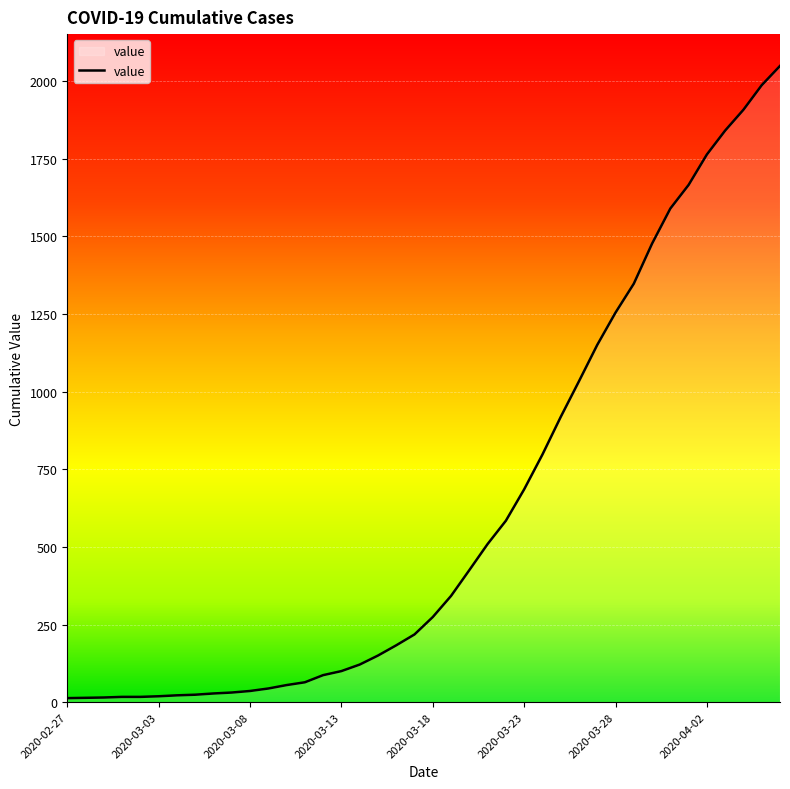

What is the difference between the maximum and minimum values?

2035